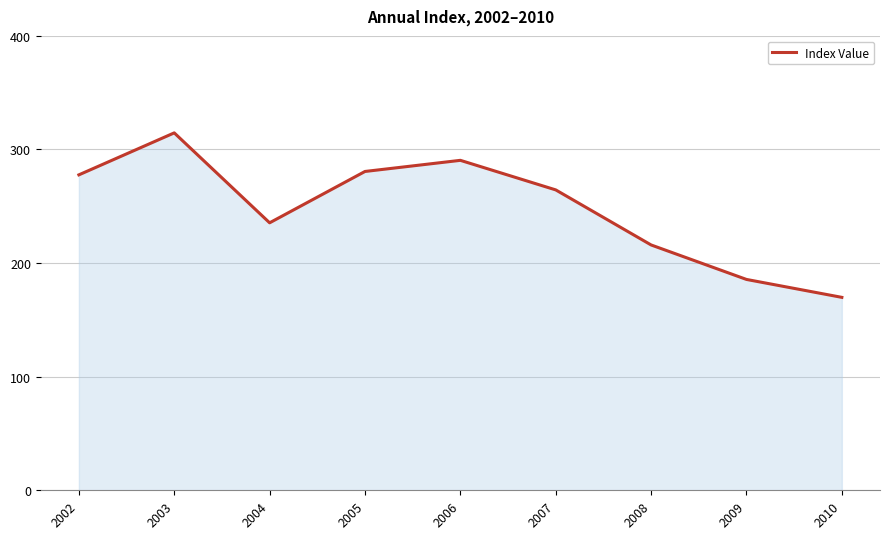

What is the sum of the values at 2010 and 2007?

434.3